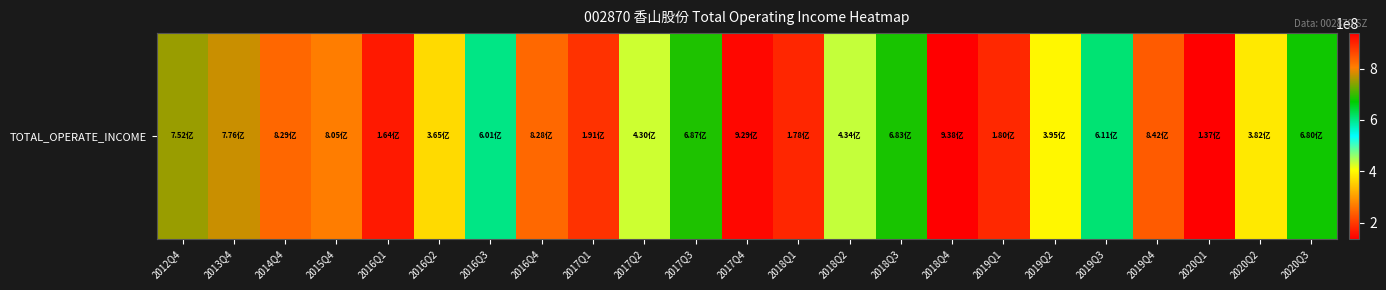

Reading left to right, transcribe all the data shown in this chart.

751670005.1	775660298.5	828557728.9	805336953.6	164338997.1	365463541.5	600611631.2	828019408.6	191473892.2	430013110.1	687167669.2	929119063.2	178147246.5	434468123.4	683333532.2	937988325.3	179814207.7	395489502.7	610655300.9	841797492.2	136868252.2	381722511.9	679611066.5